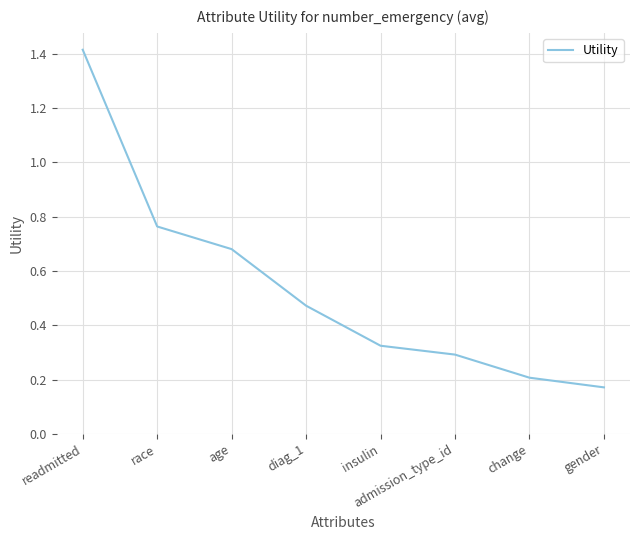

Rank the categories by value from lowest to highest.

gender, change, admission_type_id, insulin, diag_1, age, race, readmitted